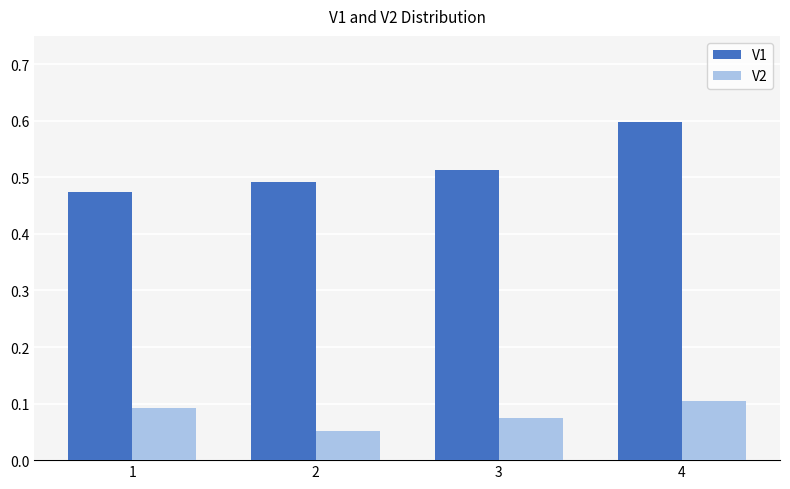

How many distinct data groups are displayed?

2